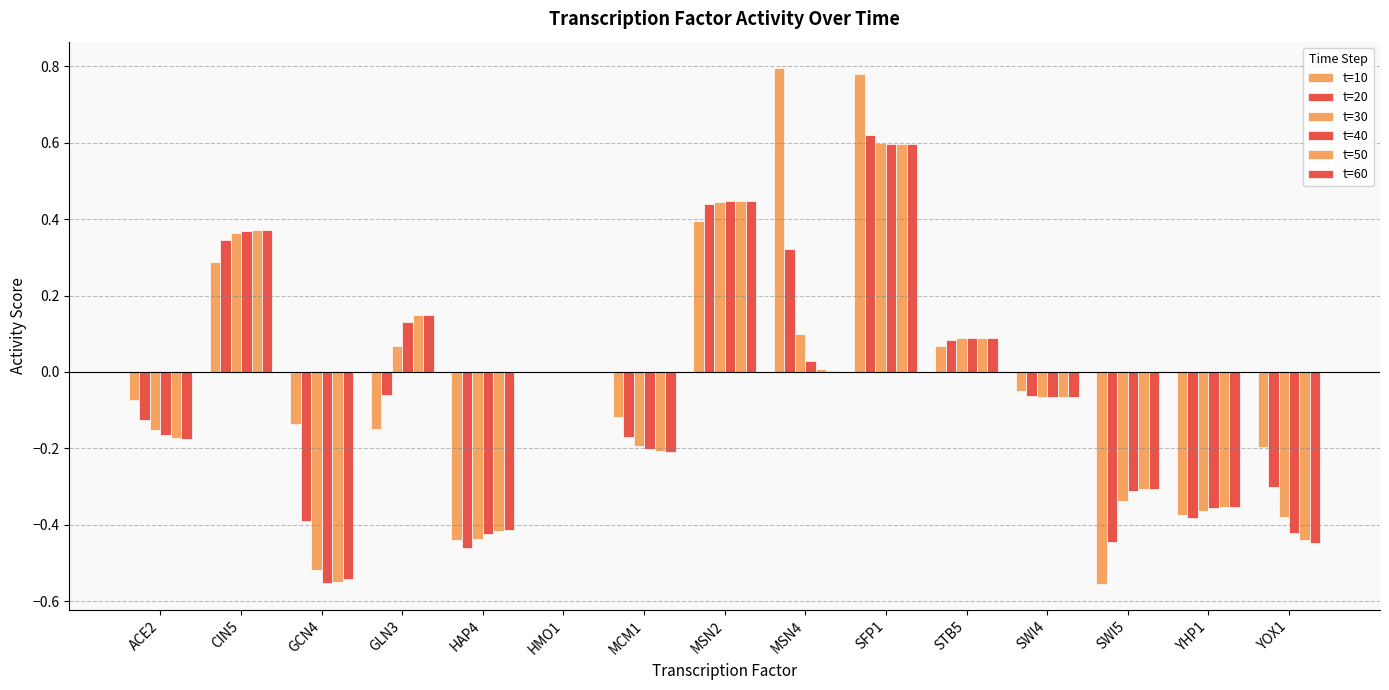

Reading left to right, extract all data points from this chart.

t=10: ACE2=-0.1	CIN5=0.3	GCN4=-0.1	GLN3=-0.1	HAP4=-0.4	HMO1=0.0	MCM1=-0.1	MSN2=0.4	MSN4=0.8	SFP1=0.8	STB5=0.1	SWI4=-0.1	SWI5=-0.6	YHP1=-0.4	YOX1=-0.2
t=20: ACE2=-0.1	CIN5=0.3	GCN4=-0.4	GLN3=-0.1	HAP4=-0.5	HMO1=0.0	MCM1=-0.2	MSN2=0.4	MSN4=0.3	SFP1=0.6	STB5=0.1	SWI4=-0.1	SWI5=-0.4	YHP1=-0.4	YOX1=-0.3
t=30: ACE2=-0.2	CIN5=0.4	GCN4=-0.5	GLN3=0.1	HAP4=-0.4	HMO1=0.0	MCM1=-0.2	MSN2=0.4	MSN4=0.1	SFP1=0.6	STB5=0.1	SWI4=-0.1	SWI5=-0.3	YHP1=-0.4	YOX1=-0.4
t=40: ACE2=-0.2	CIN5=0.4	GCN4=-0.6	GLN3=0.1	HAP4=-0.4	HMO1=0.0	MCM1=-0.2	MSN2=0.4	MSN4=0.0	SFP1=0.6	STB5=0.1	SWI4=-0.1	SWI5=-0.3	YHP1=-0.4	YOX1=-0.4
t=50: ACE2=-0.2	CIN5=0.4	GCN4=-0.6	GLN3=0.1	HAP4=-0.4	HMO1=0.0	MCM1=-0.2	MSN2=0.4	MSN4=0.0	SFP1=0.6	STB5=0.1	SWI4=-0.1	SWI5=-0.3	YHP1=-0.4	YOX1=-0.4
t=60: ACE2=-0.2	CIN5=0.4	GCN4=-0.5	GLN3=0.1	HAP4=-0.4	HMO1=0.0	MCM1=-0.2	MSN2=0.4	MSN4=0.0	SFP1=0.6	STB5=0.1	SWI4=-0.1	SWI5=-0.3	YHP1=-0.4	YOX1=-0.4